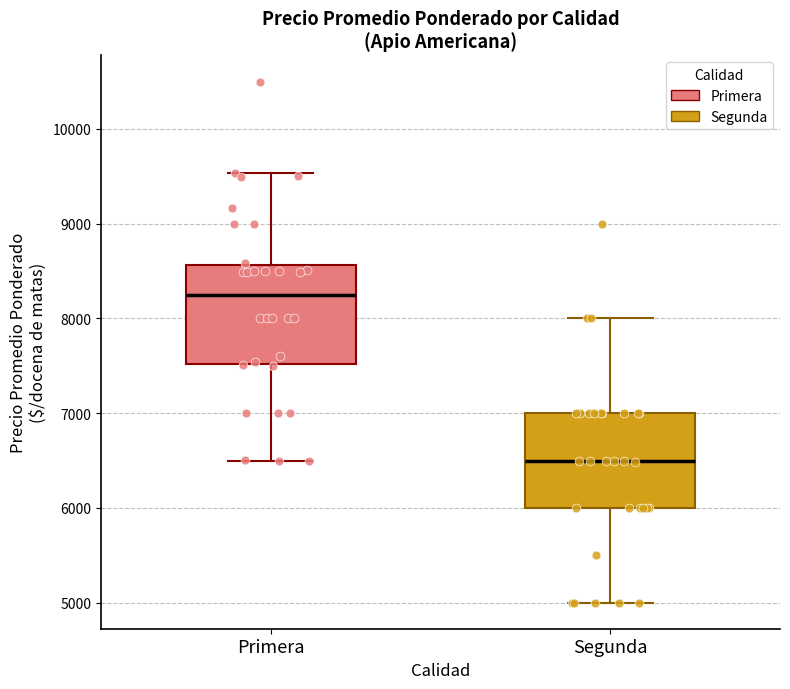

Reading left to right, read every box against the y-axis: the position of its median line, the range the box covers, and the ends of its whiskers. The values are not printed on the chart, so give them approximately, as read against the axis.

Primera: median 8200, box 7500 to 8600, whiskers 6500 to 9500
Segunda: median 6500, box 6000 to 7000, whiskers 5000 to 8000